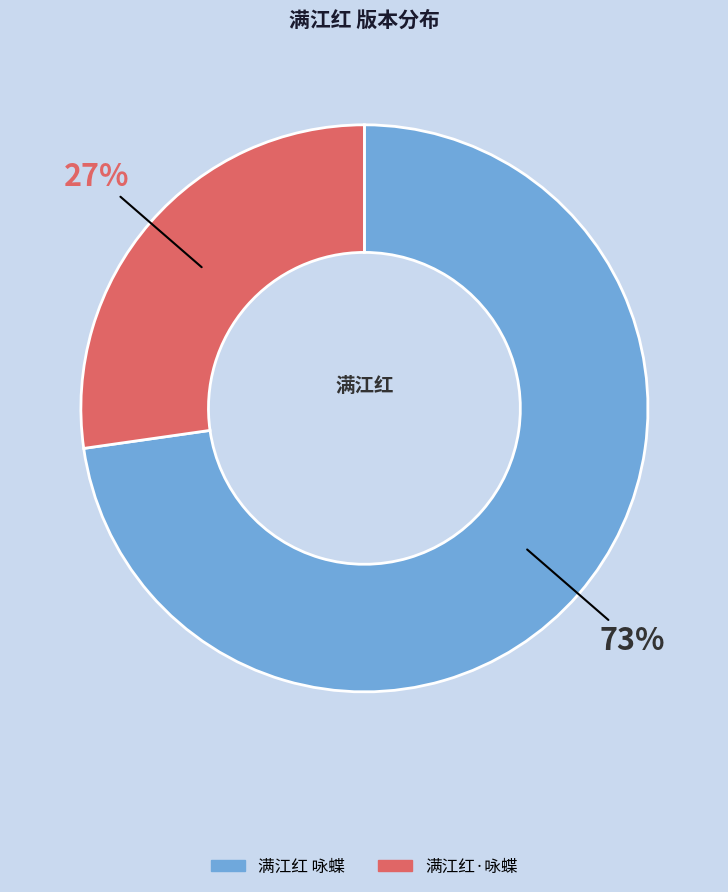

Which category has the biggest portion of the pie?

满江红 咏蝶